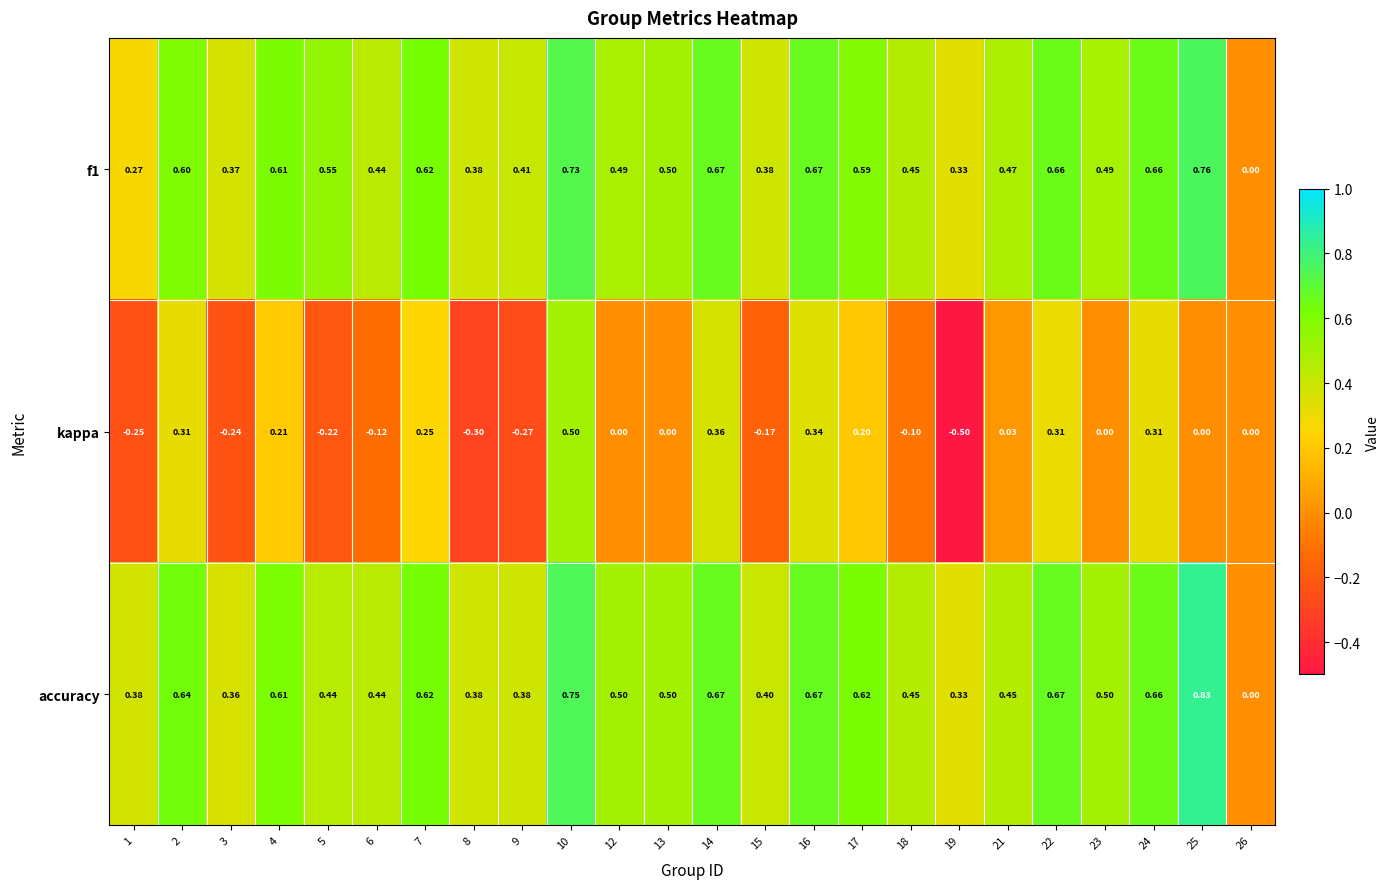

Which series changed the most between 14 and 19?

kappa